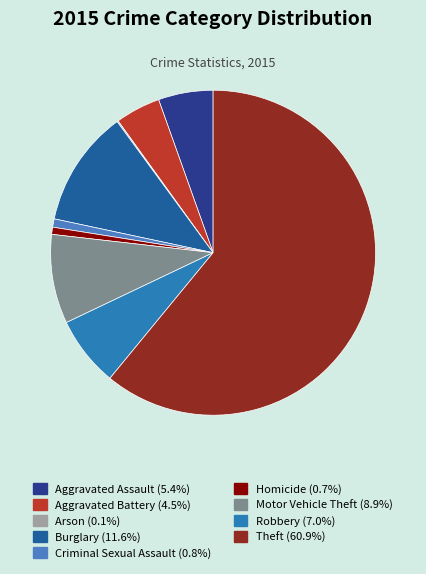

To the nearest percent, what is the average slice percentage?

11%